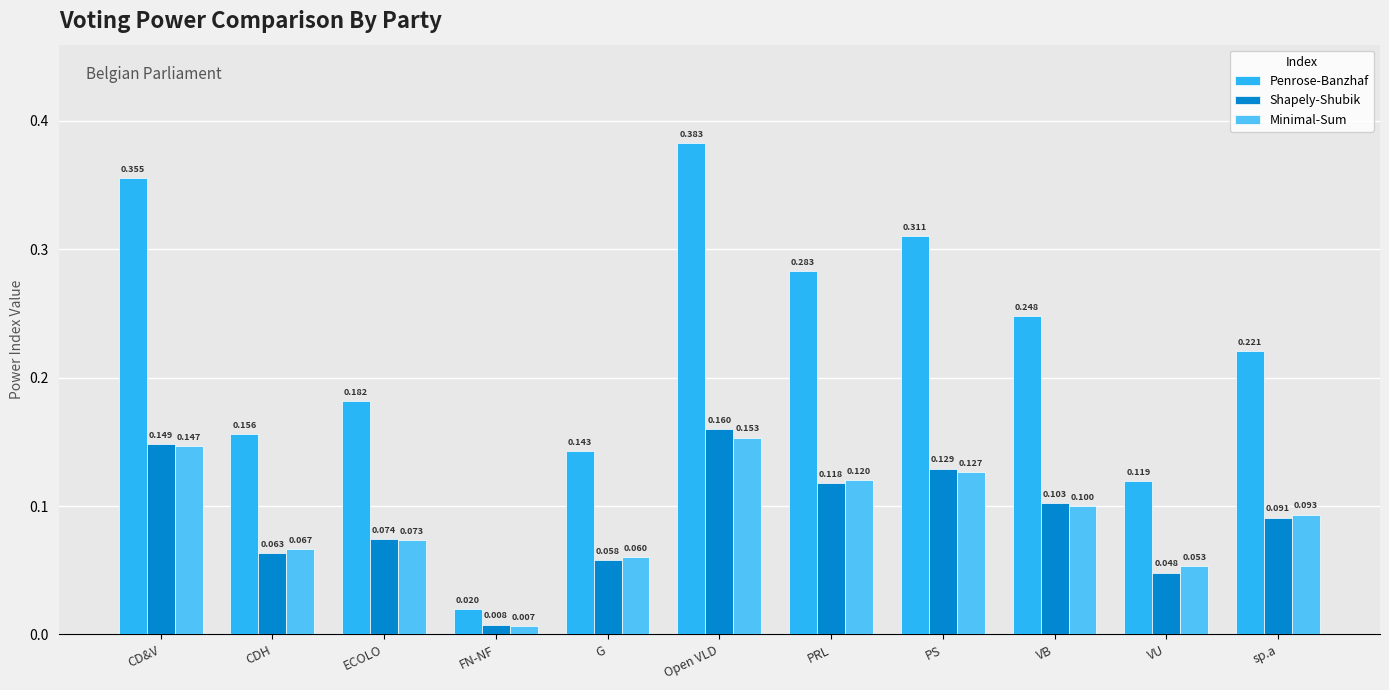

Which category has the highest value in the Penrose-Banzhaf series?

Open VLD